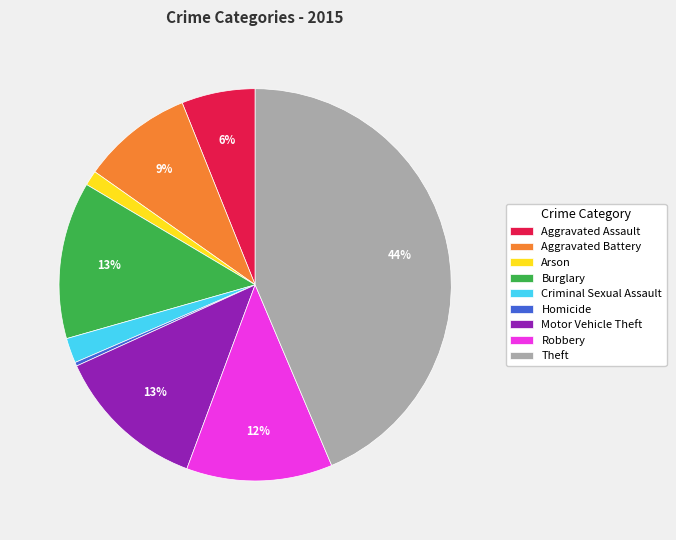

Does Motor Vehicle Theft account for over 50% of the chart?

No